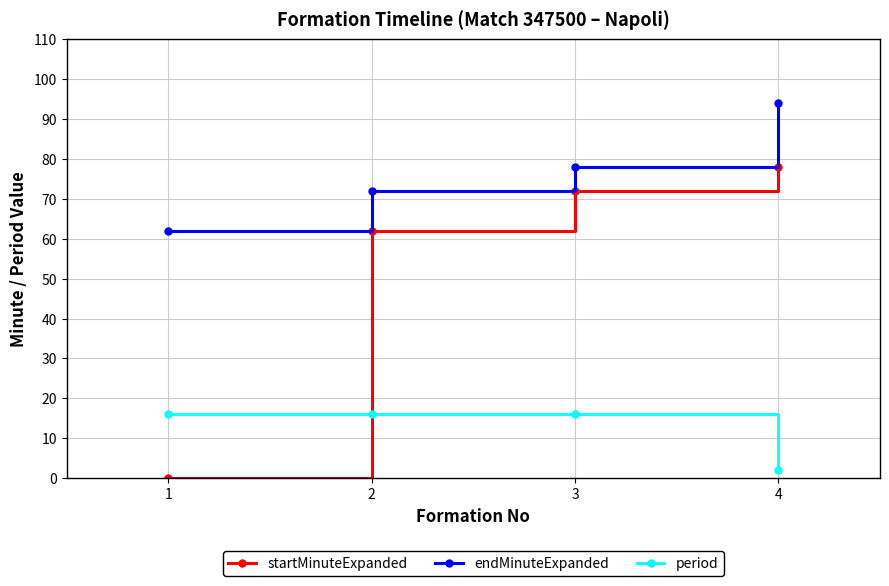

Reading left to right, transcribe all the data shown in this chart.

startMinuteExpanded: 0	62	72	78
endMinuteExpanded: 62	72	78	94
period: 16	16	16	2